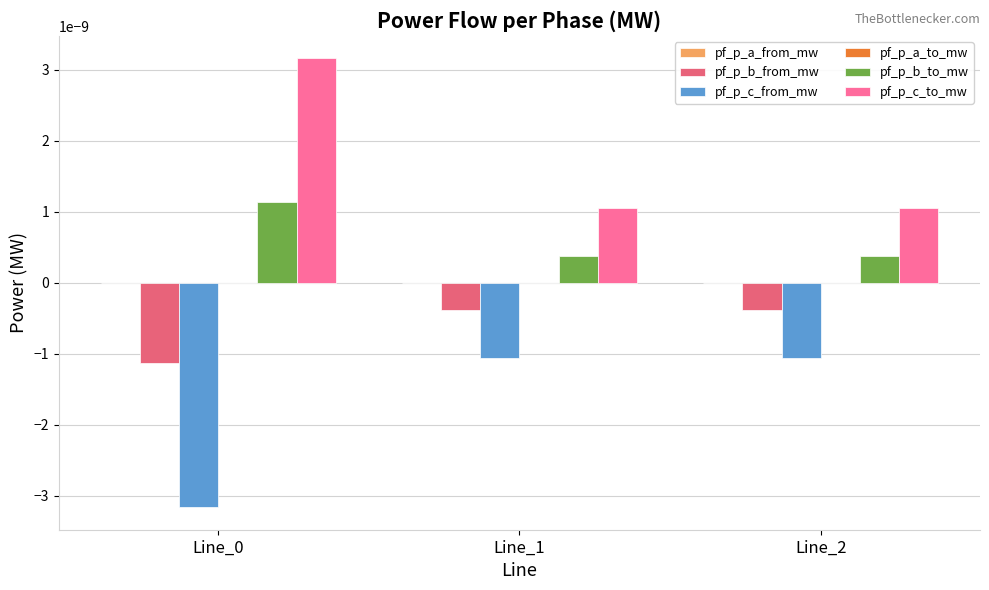

The value of pf_p_c_from_mw at Line_0 is -0.0. True or false?

True